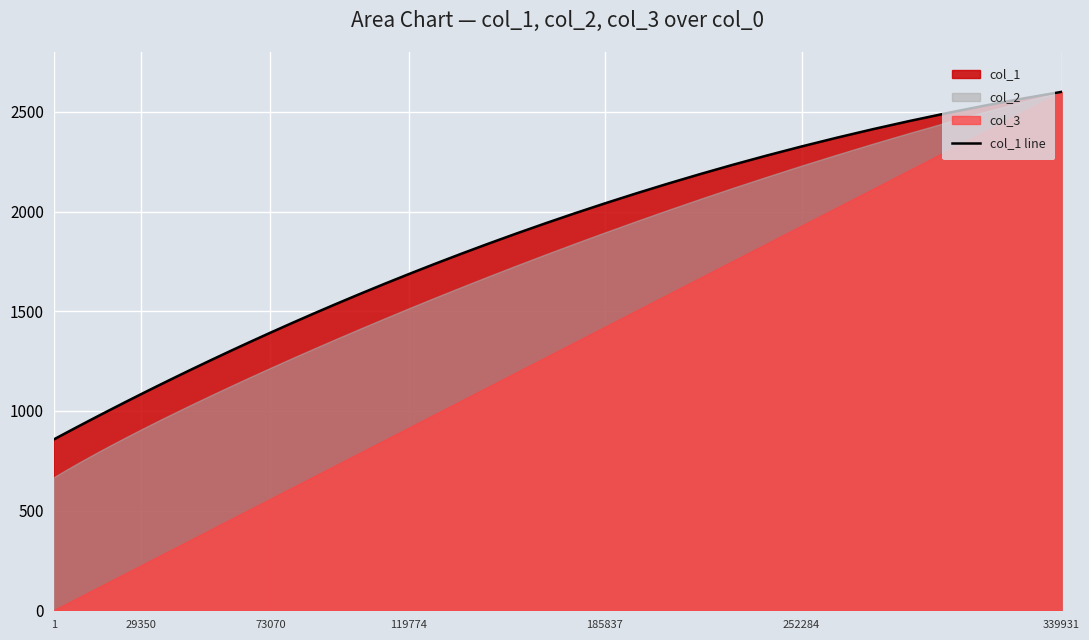

The col_1 line series shows 845.5 at 185837. True or false?

False